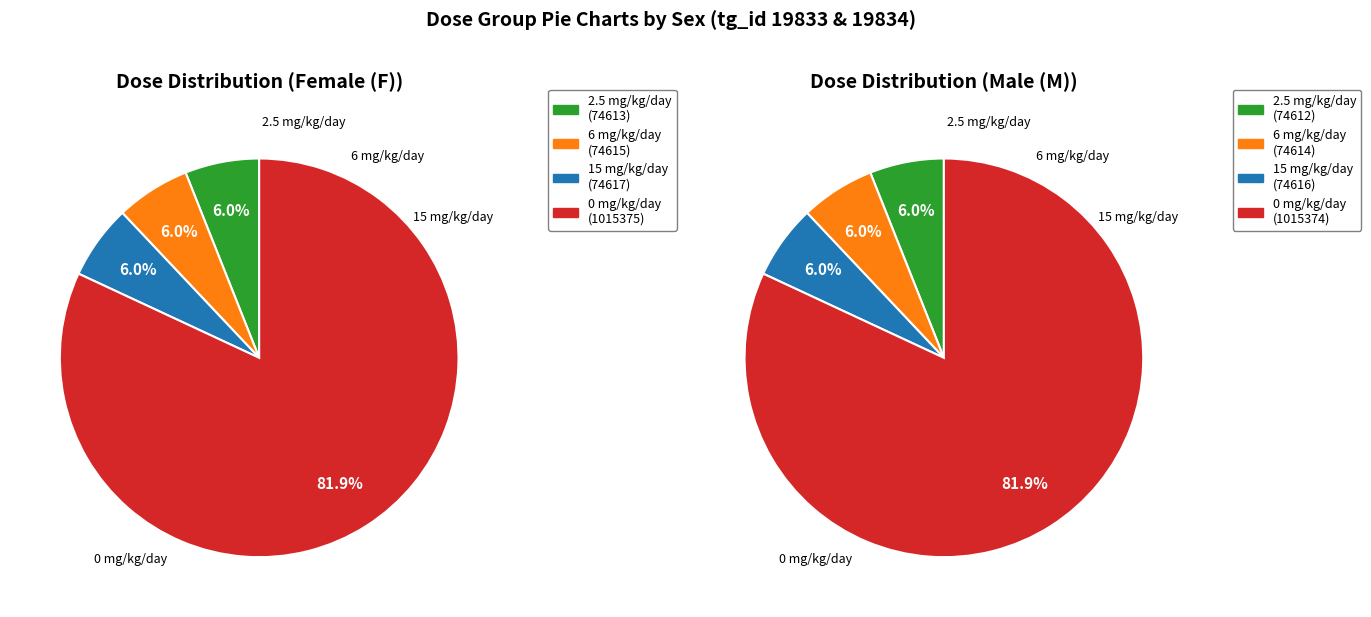

Rank the series by their average value, from lowest to highest.

19834 M, 19833 F